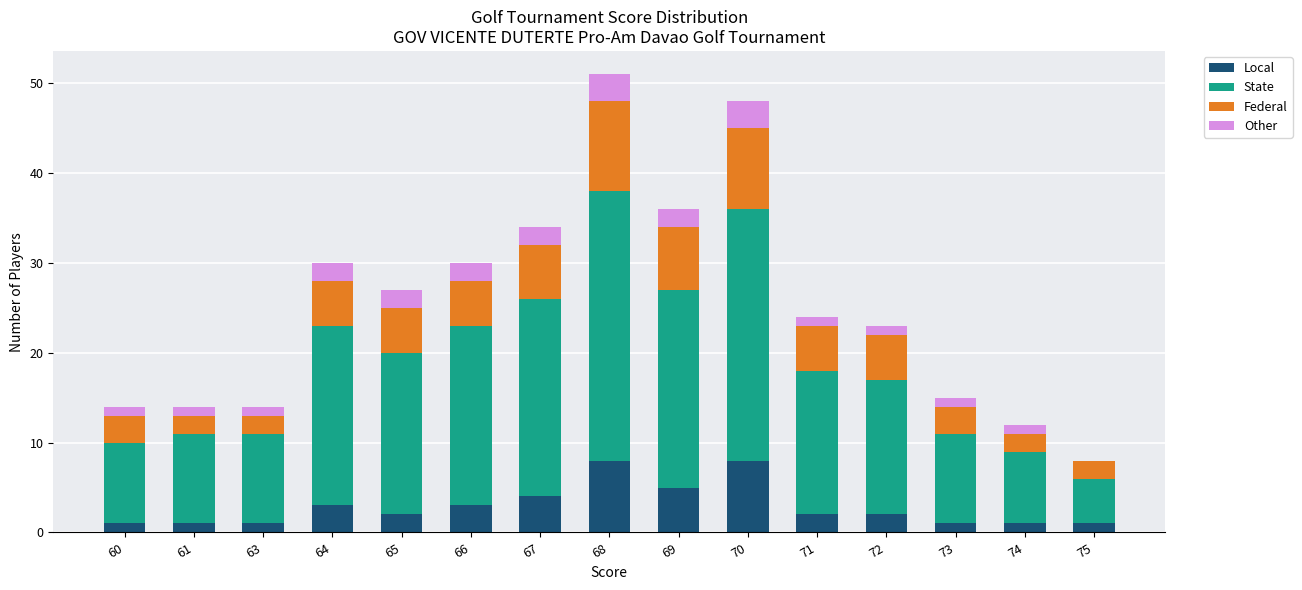

Is it true that Local equals 1 at 75?

True